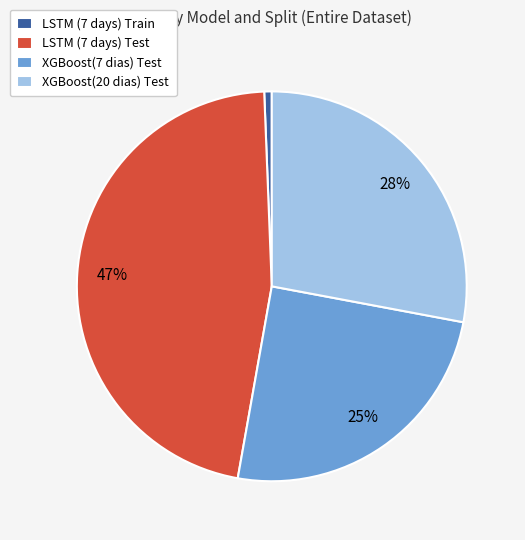

How many segments does this pie chart have?

4